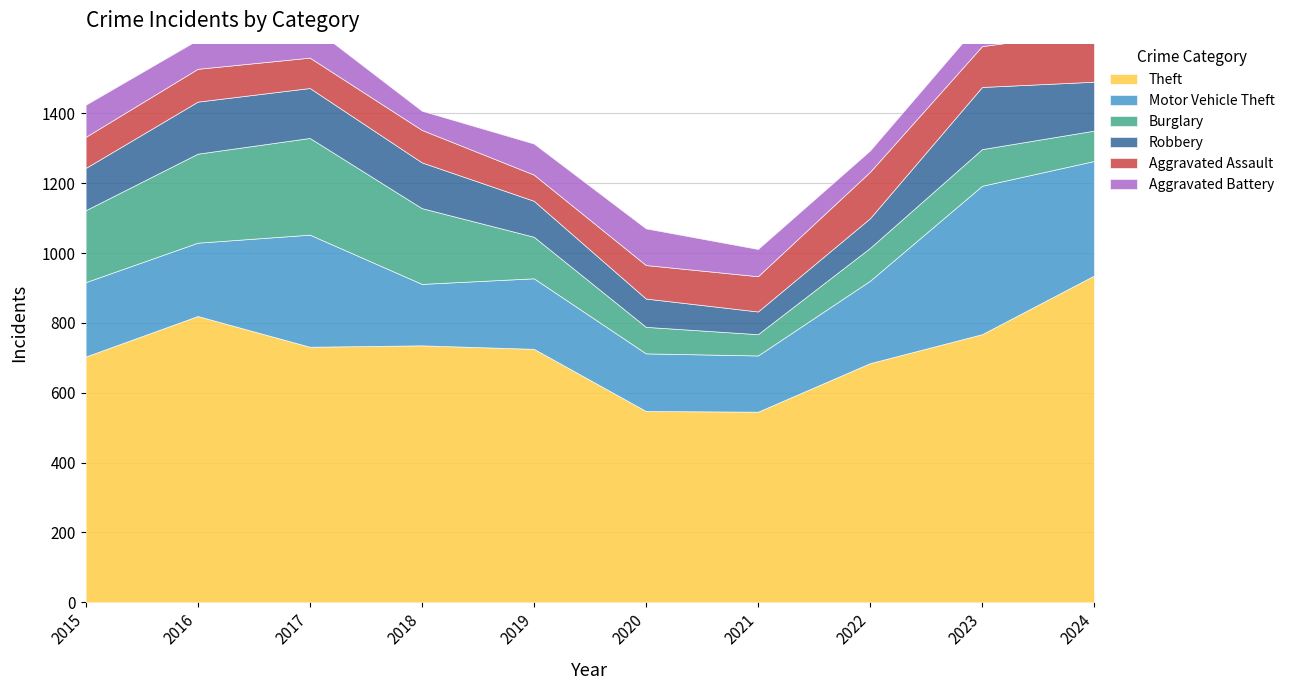

Which category has the lowest value in the Burglary series?

2021